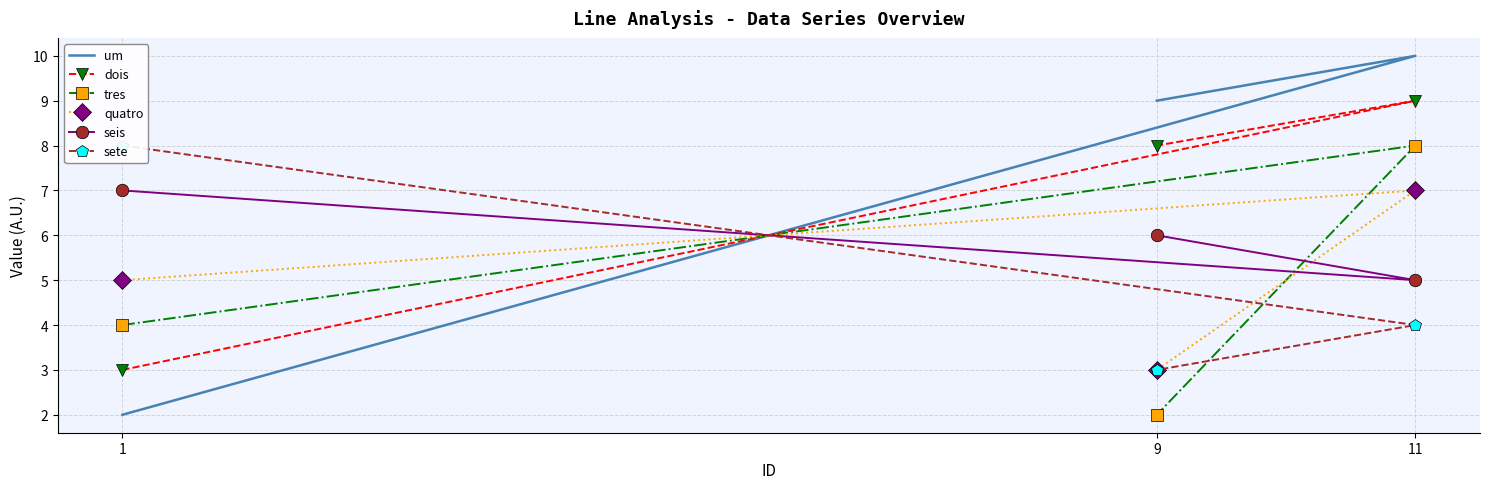

What are all the series names shown in the legend?

um, dois, tres, quatro, seis, sete